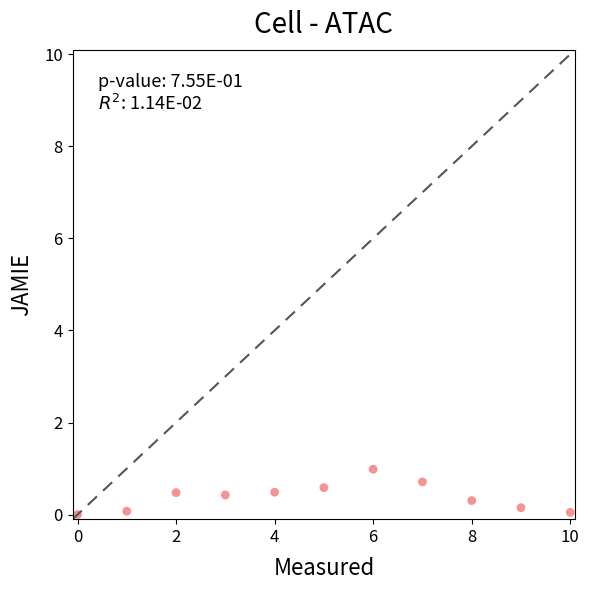

What is the range of Y values (max minus min)?

1.0